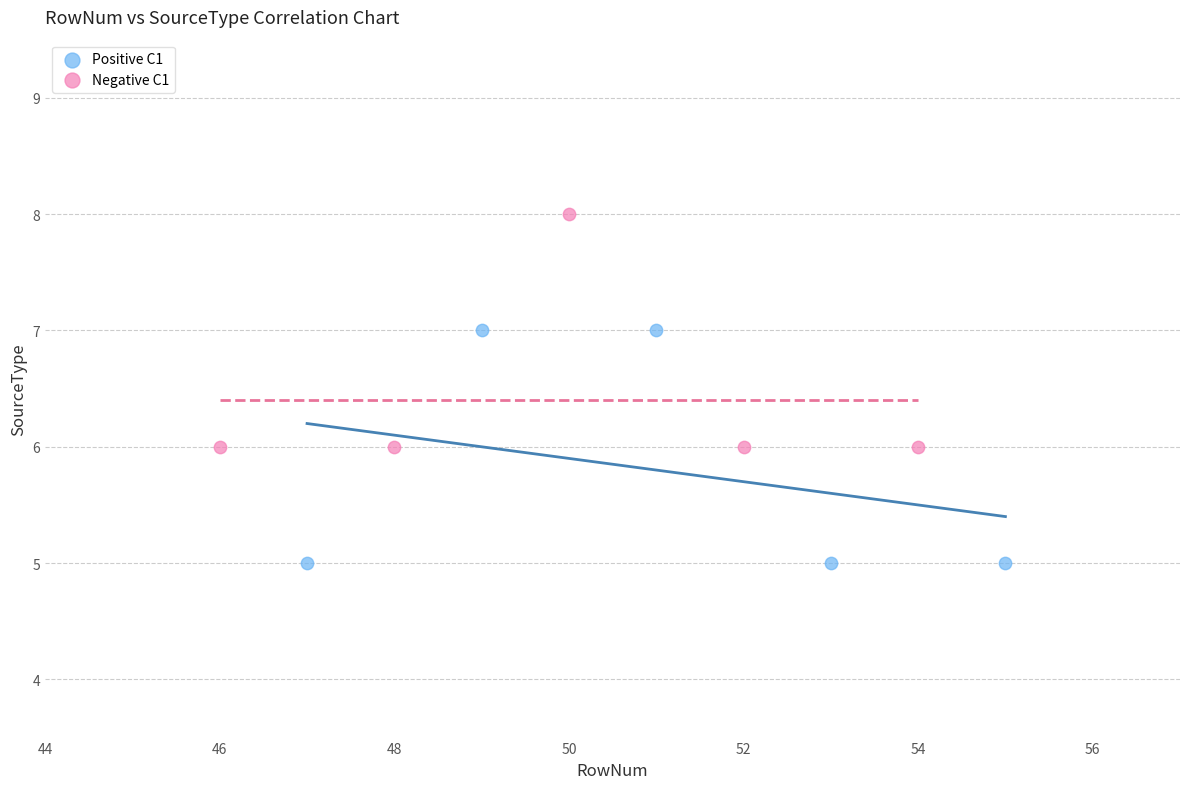

Which series contains the highest Y value?

Negative C1